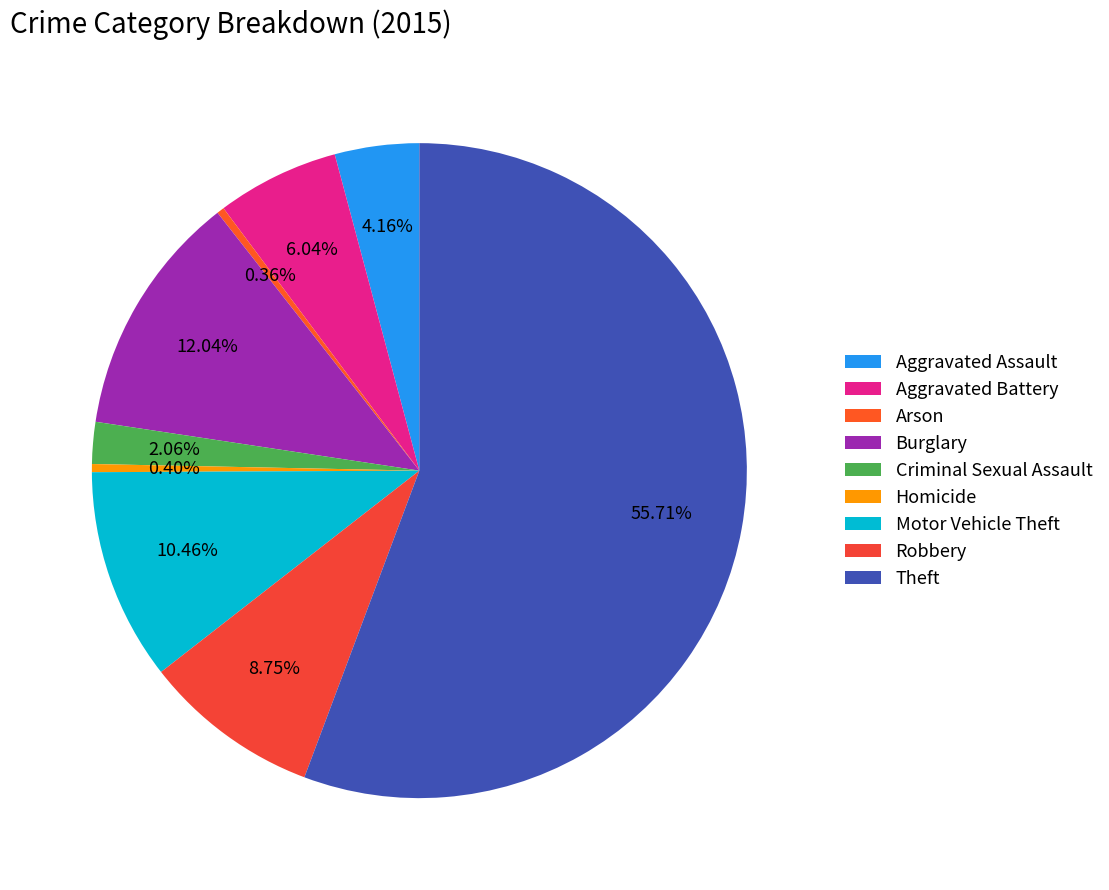

True or false: Homicide accounts for 1% of the total.

False